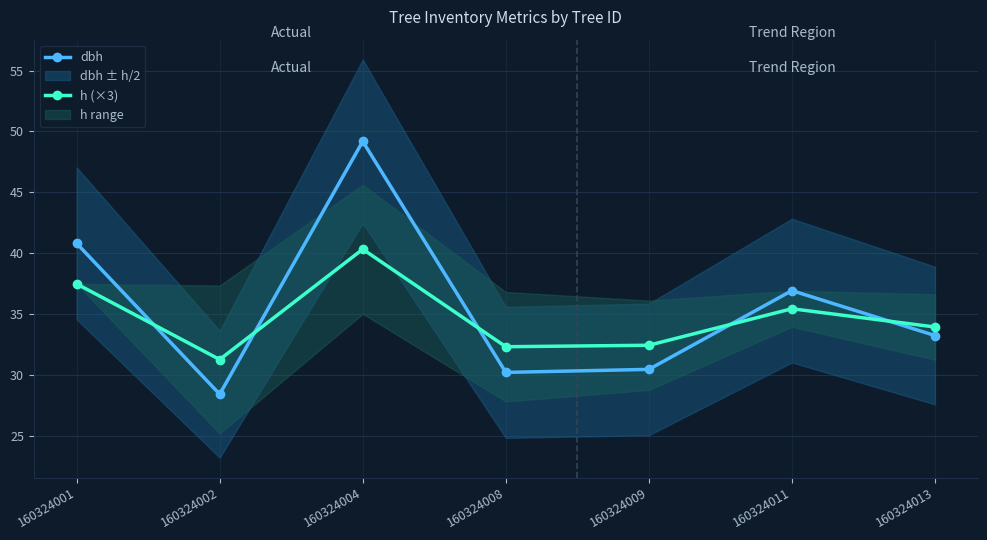

Count the number of categories in the chart.

7